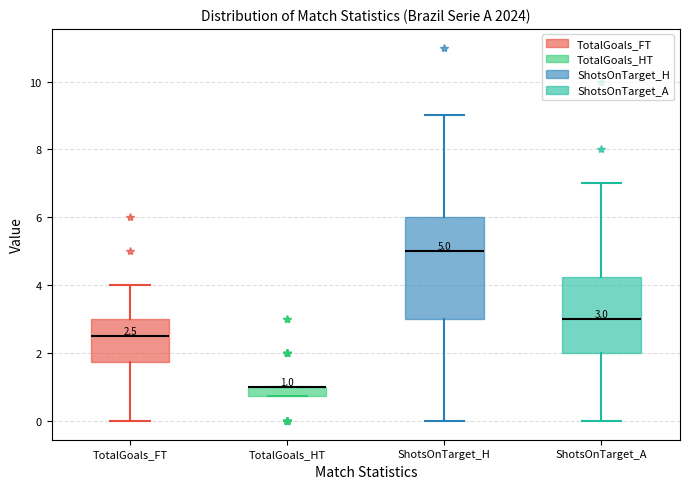

Comparing the boxes themselves (not the whiskers), which one is the tallest?

ShotsOnTarget_H